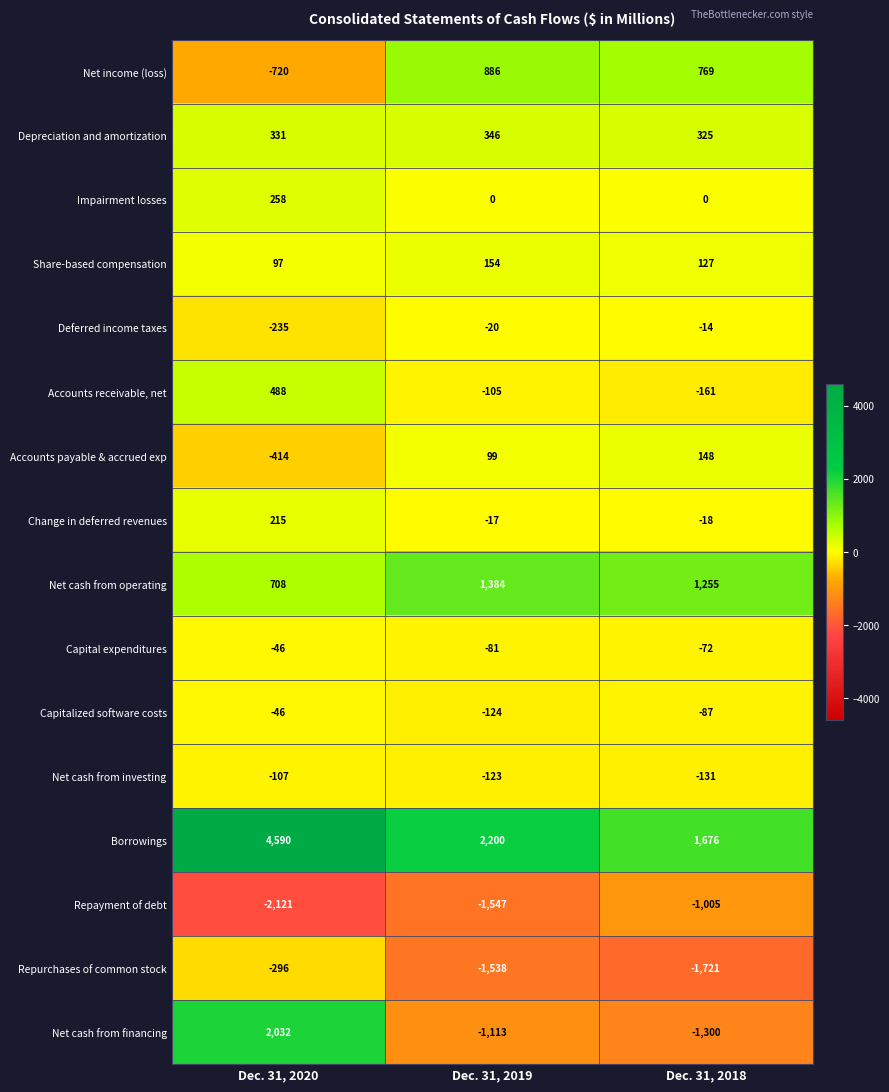

Is it true that Net cash from operating equals 292 at Dec. 31, 2020?

False